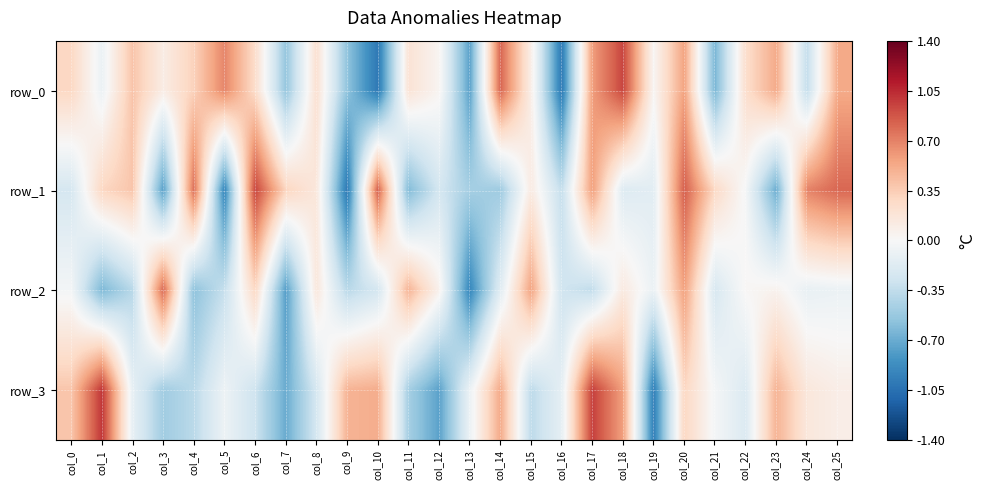

How many values in the row_2 series are below 0?

16